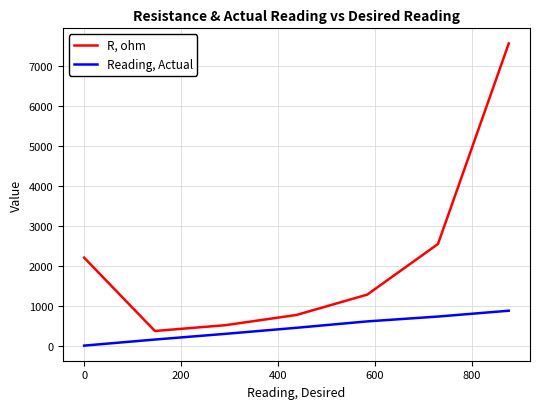

What is the difference between the maximum and minimum values in the Reading, Actual series?

873.0